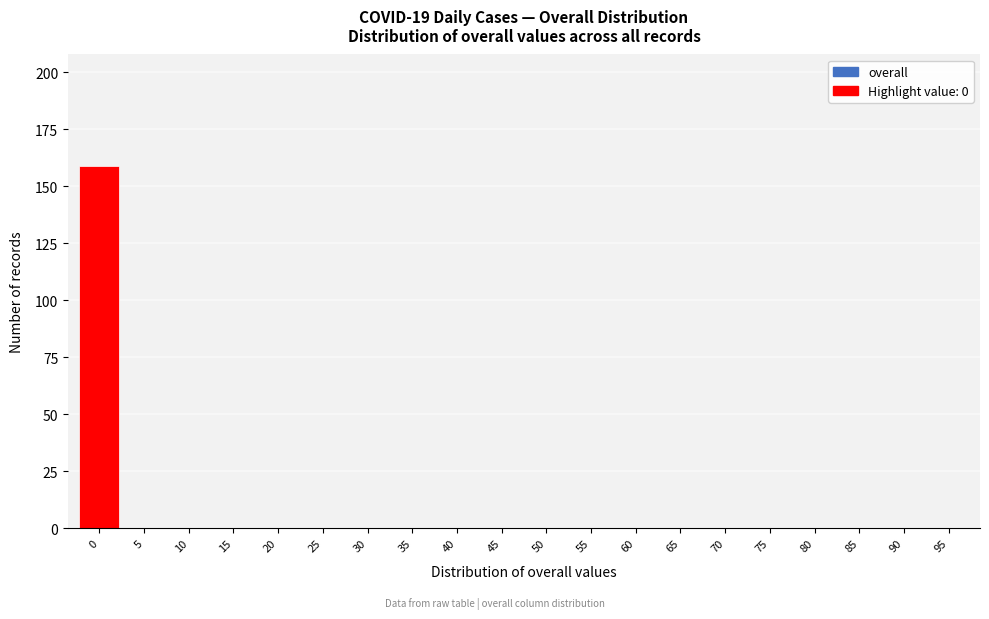

Reading left to right, list all the values displayed in this chart.

0=159	5=0	10=0	15=0	20=0	25=0	30=0	35=0	40=0	45=0	50=0	55=0	60=0	65=0	70=0	75=0	80=0	85=0	90=0	95=0